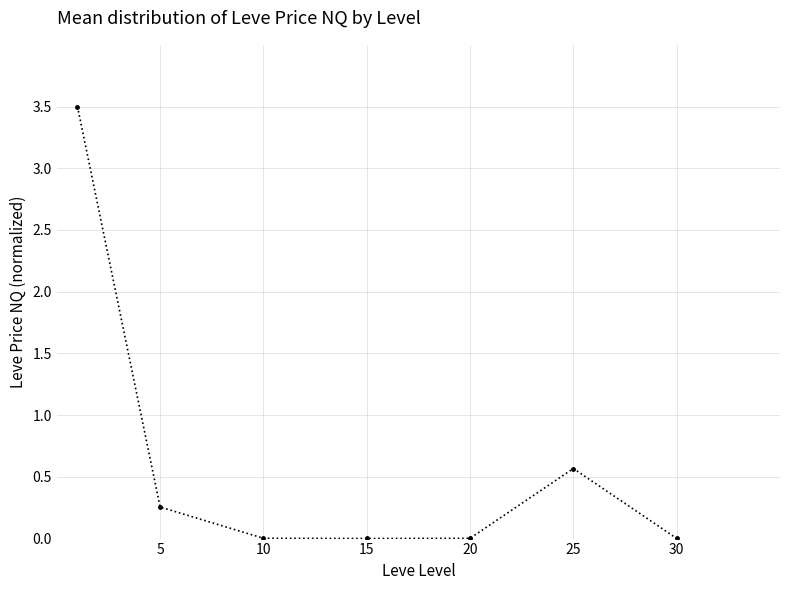

True or false: there are more than 2 points higher than both neighbors.

False